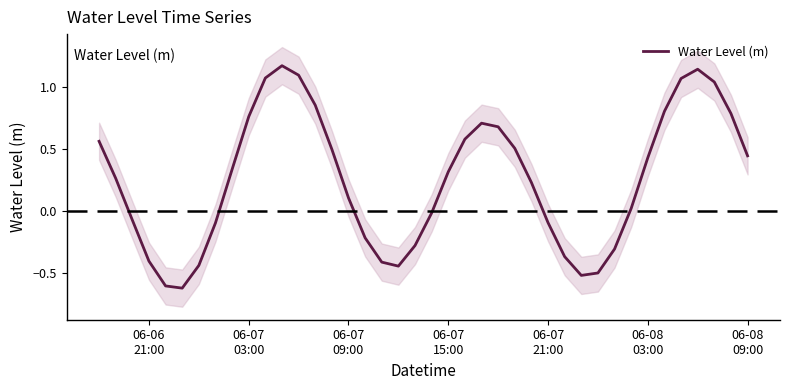

How many lines are shown in the chart?

1